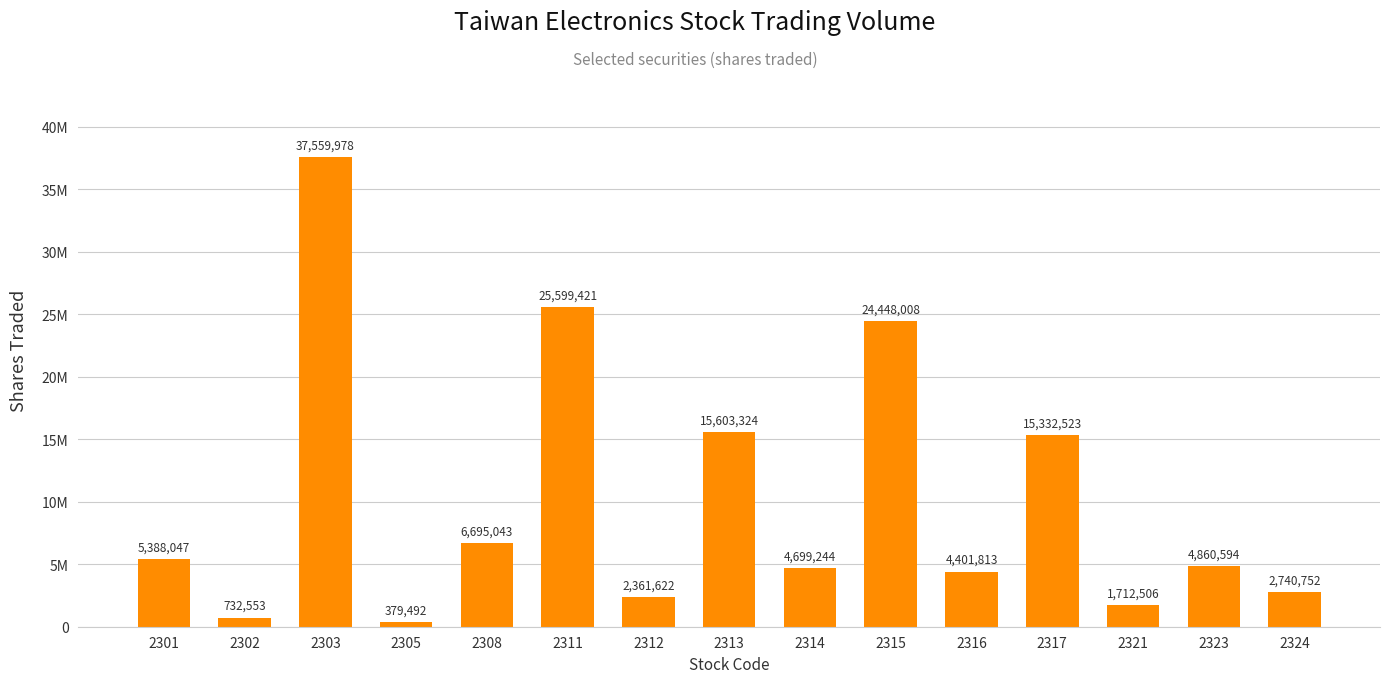

Is it true that the value at 2323 is 4860594?

True